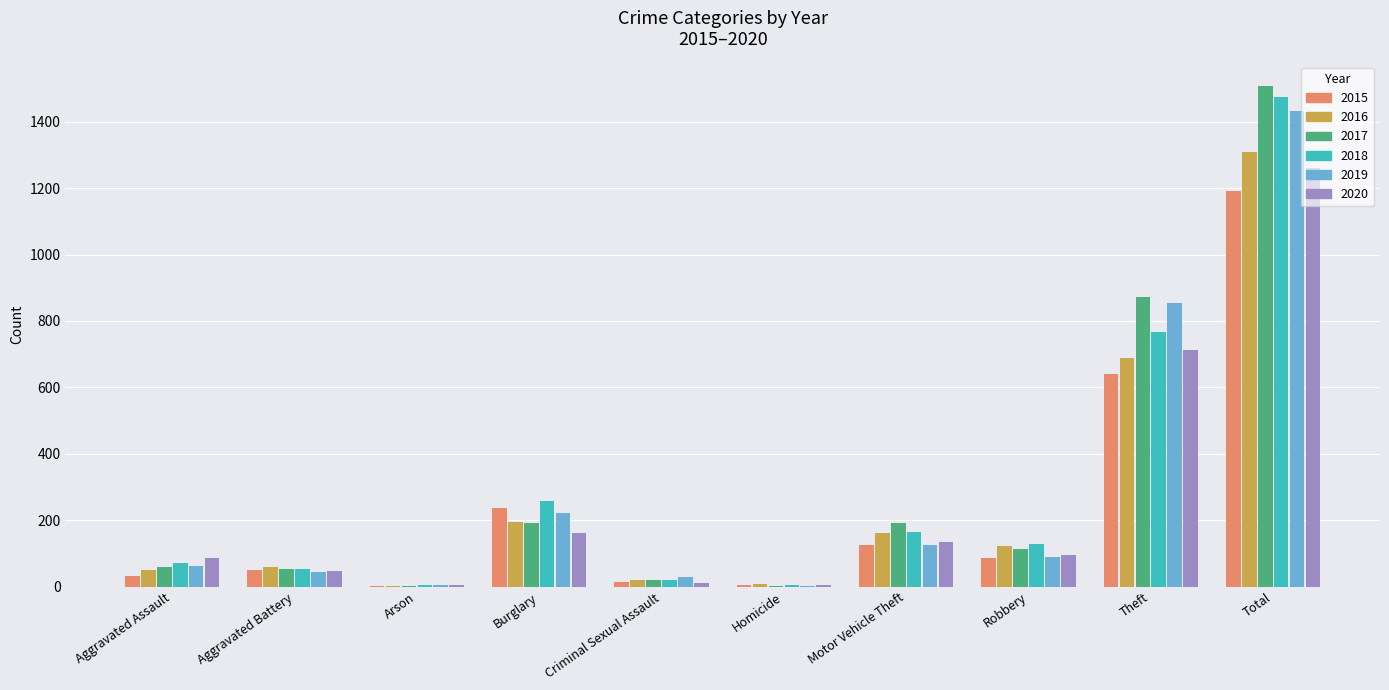

What is the total value across all series at Criminal Sexual Assault?

113